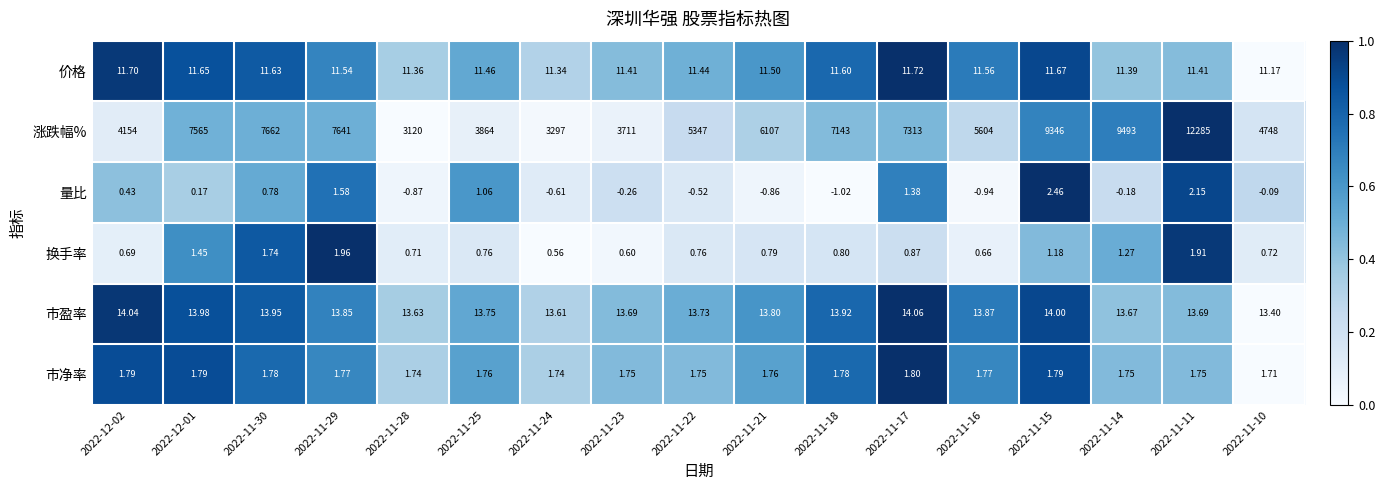

Is the value of 涨跌幅% at 2022-11-17 greater than the value of 换手率 at 2022-11-23?

Yes